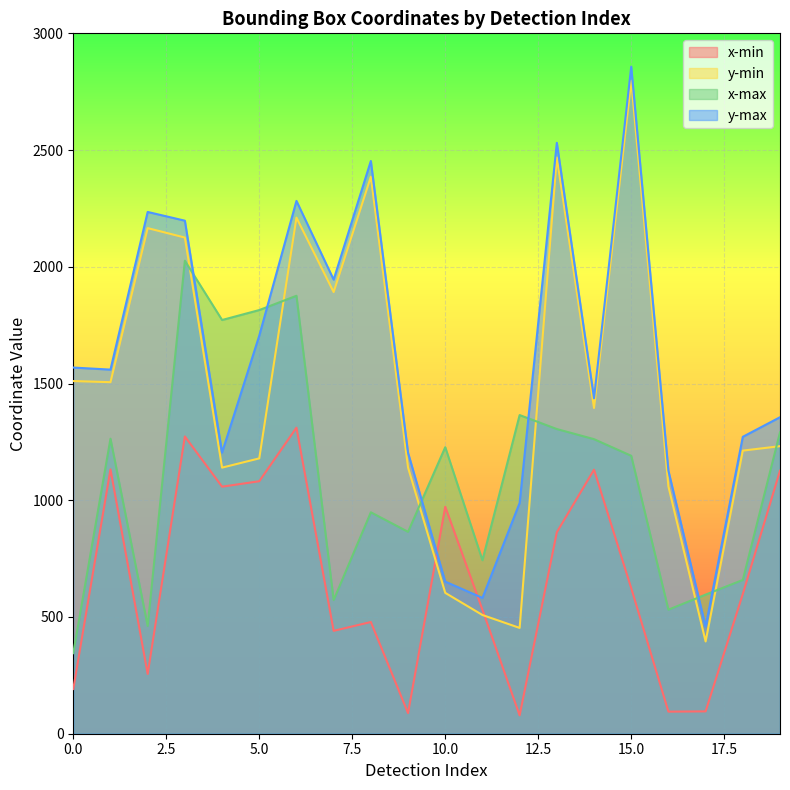

True or false: y-max has more than 2 interior local peaks.

True